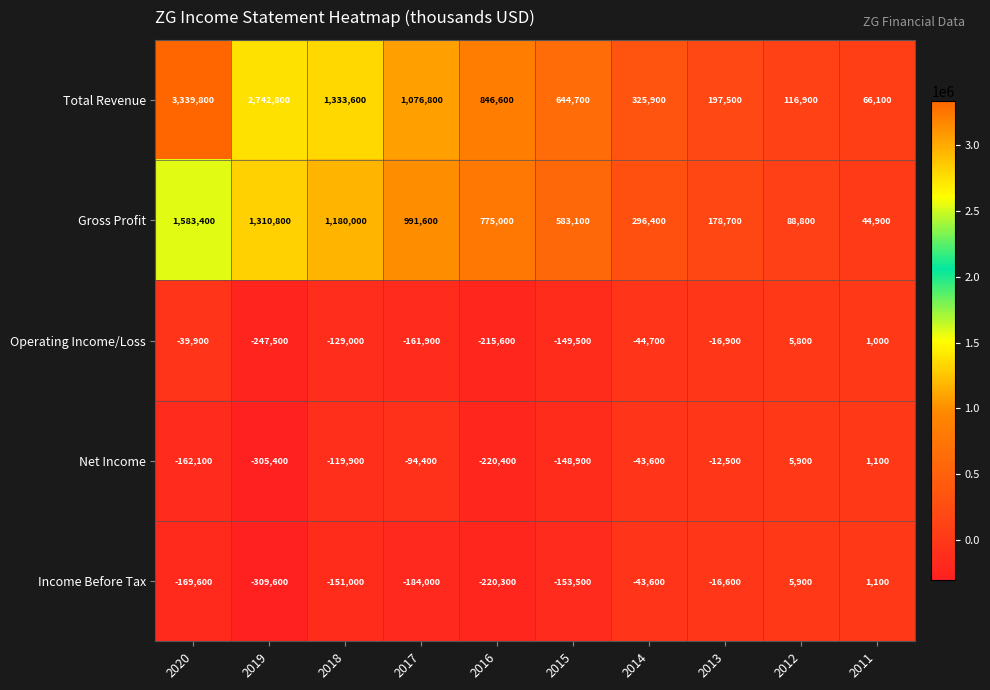

How many data points does each series have?

10